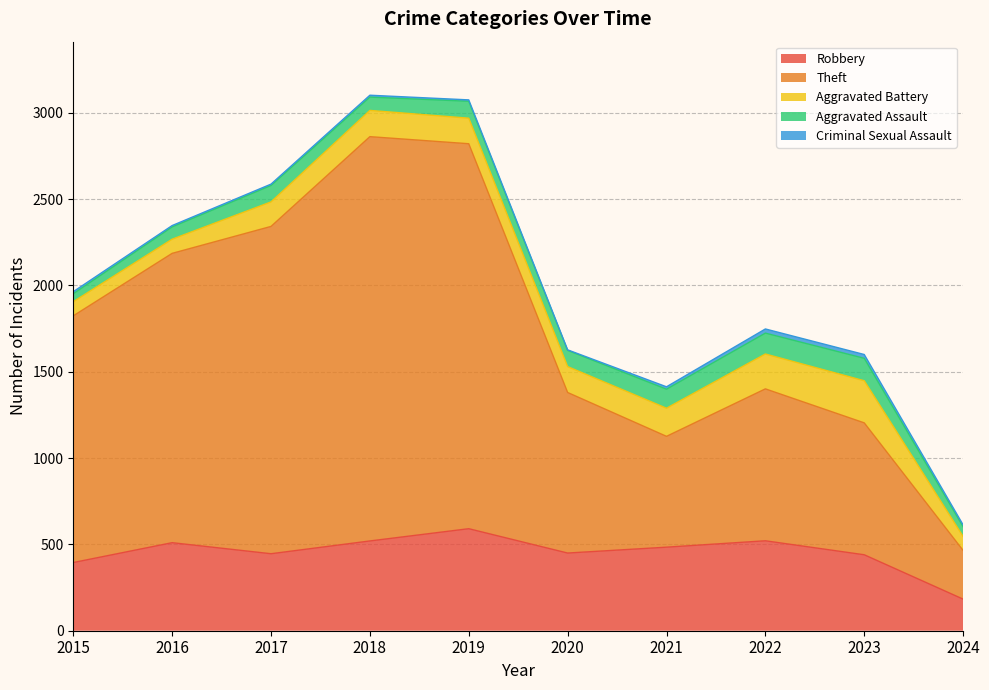

How many categories are shown in the chart?

10